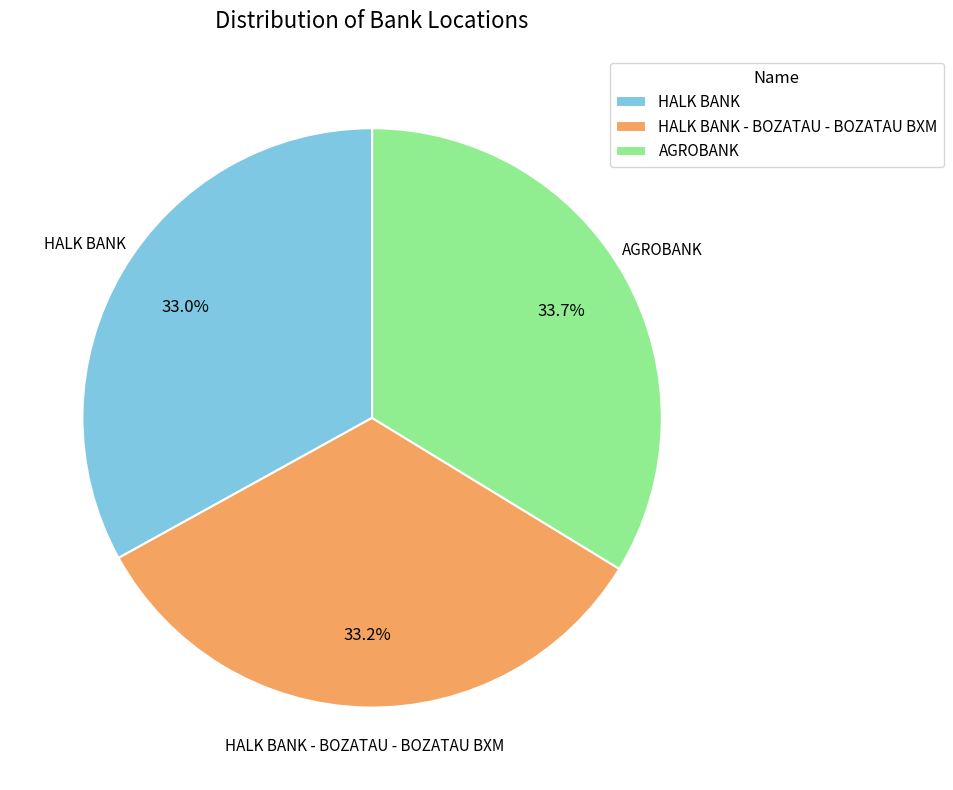

Does any single category account for the majority?

No